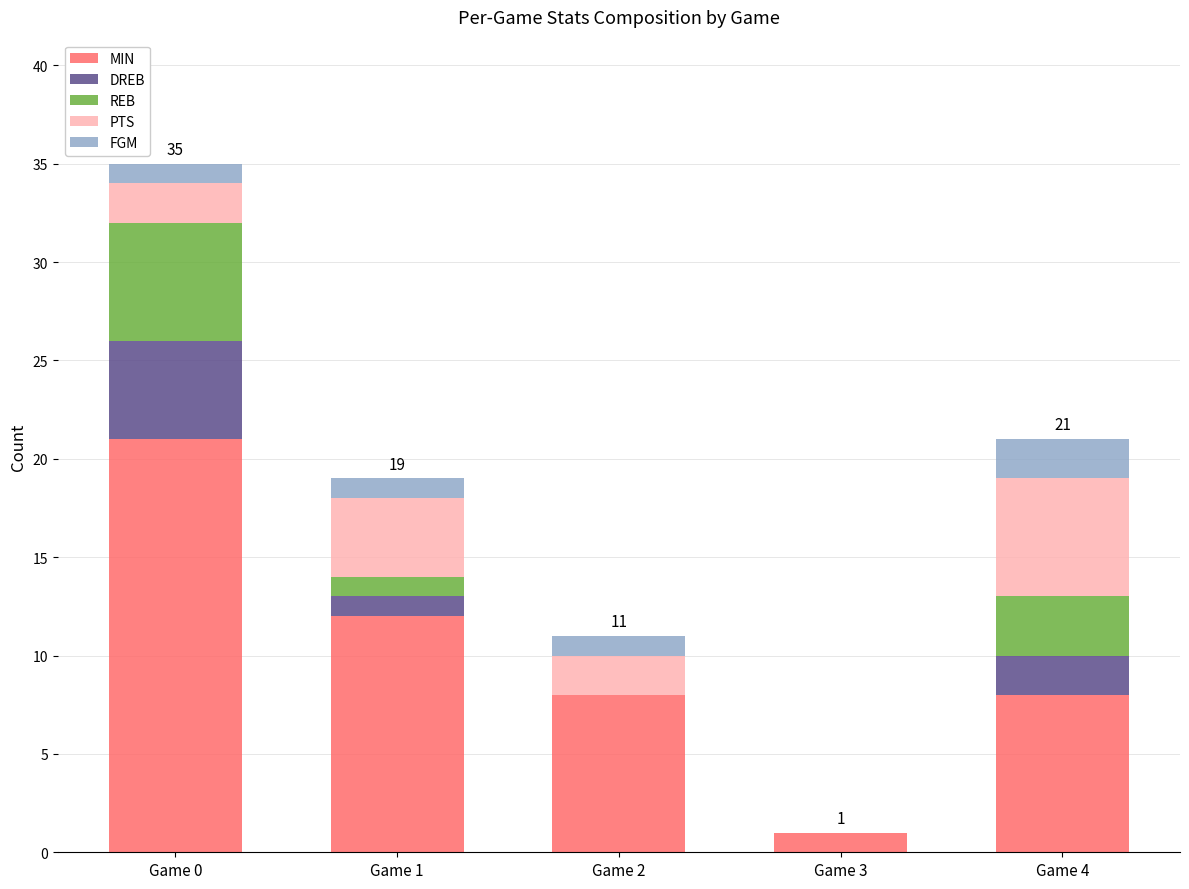

What is the maximum value for MIN?

21